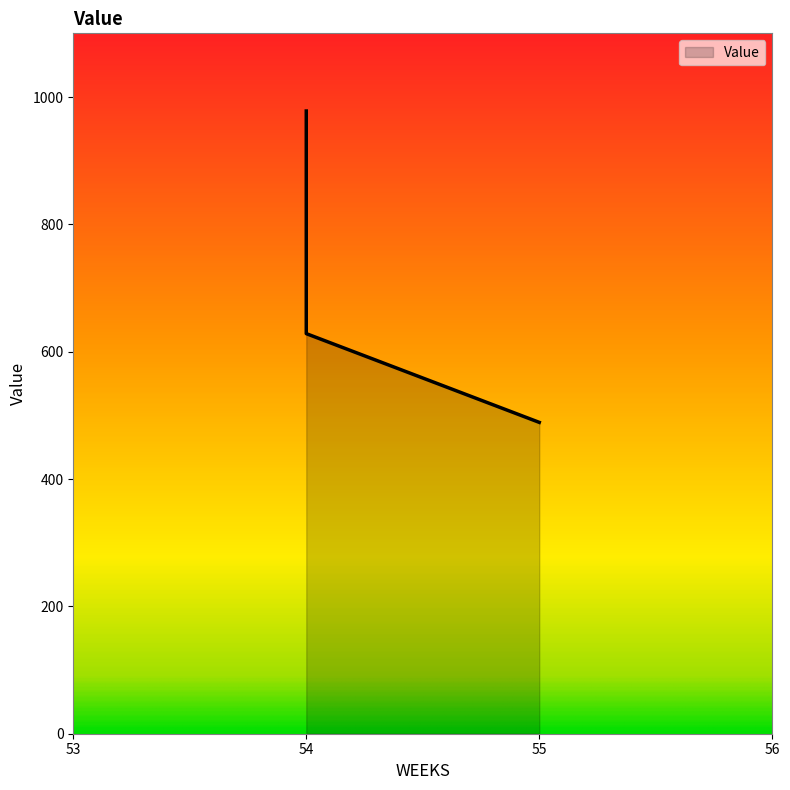

What is the ratio of the value at 54 to the value at 54?

1.6